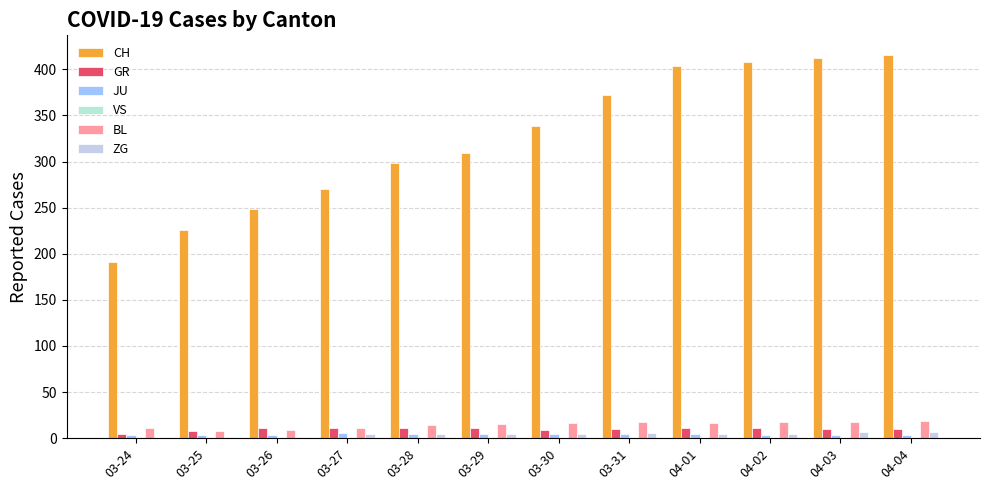

What position from the right is 04-01?

4